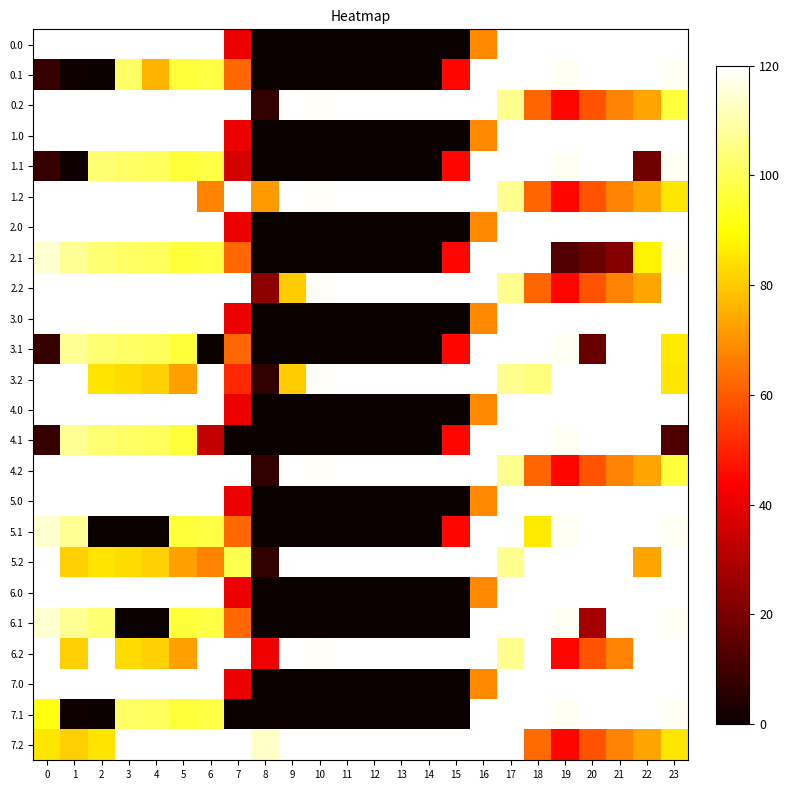

What is the total value across all series at 1?

7901.0